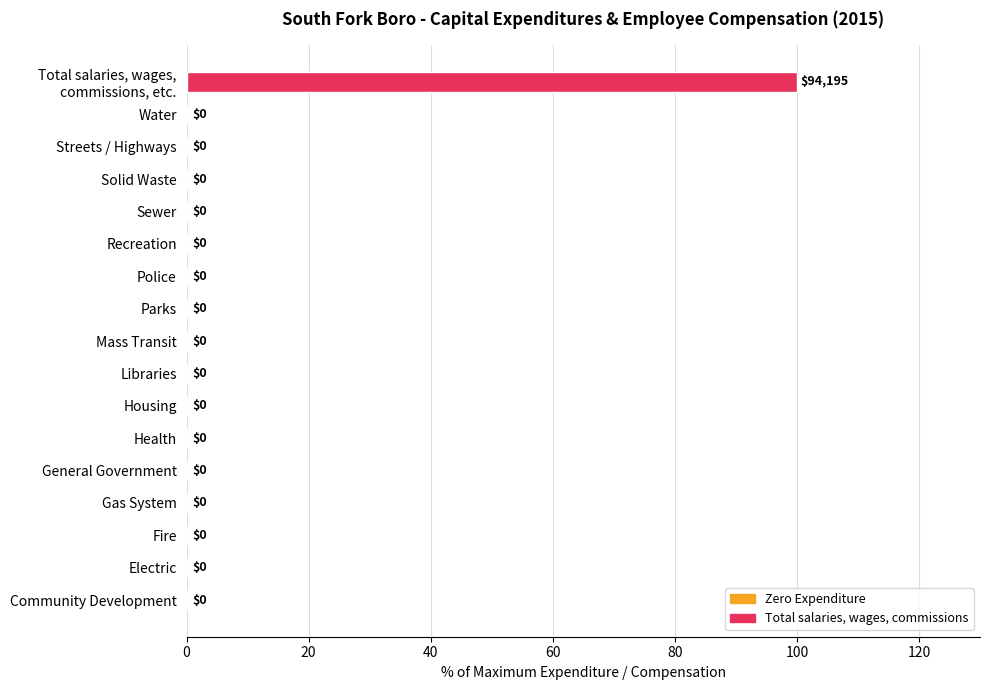

The value at Housing is 43. True or false?

False